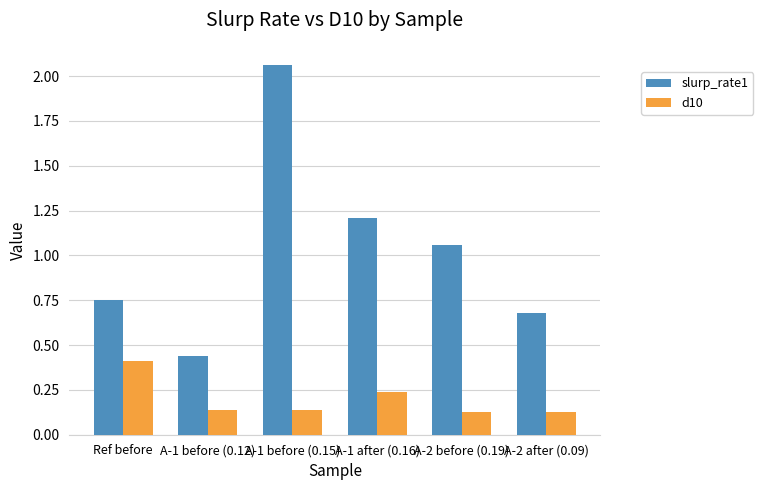

What is the sum of the slurp_rate1 values at A-1 after (0.16) and A-2 after (0.09)?

1.9